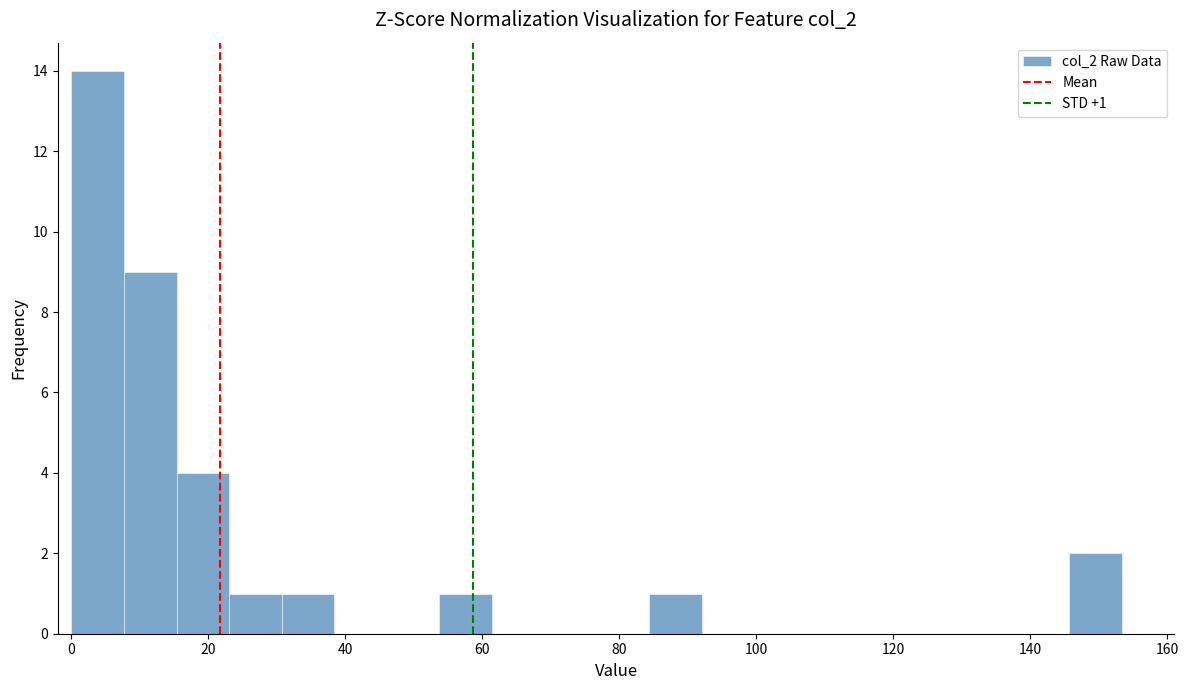

Around what value on the x-axis is the tallest bar? Give the approximate position of its centre, as read against the axis.

4